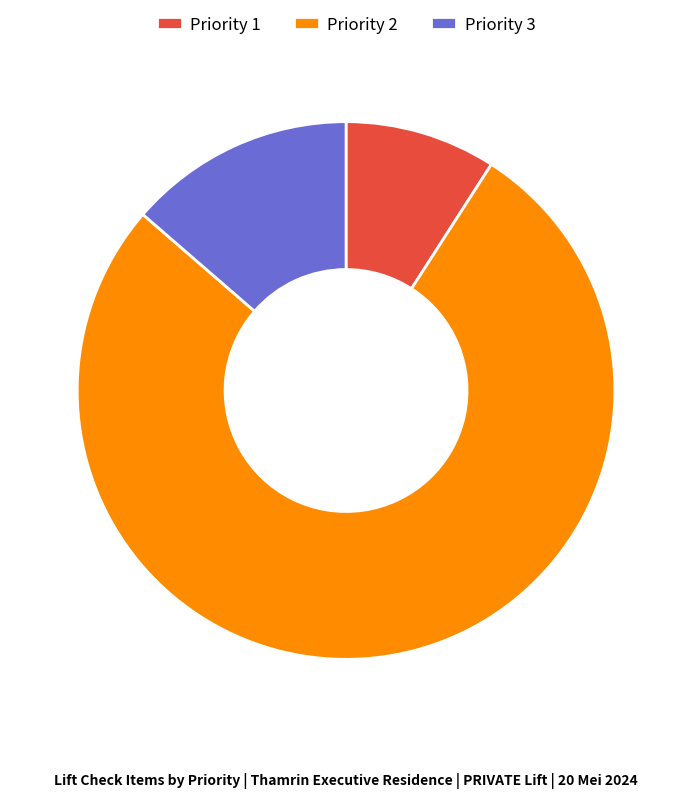

Does Priority 2 account for over 50% of the chart?

Yes